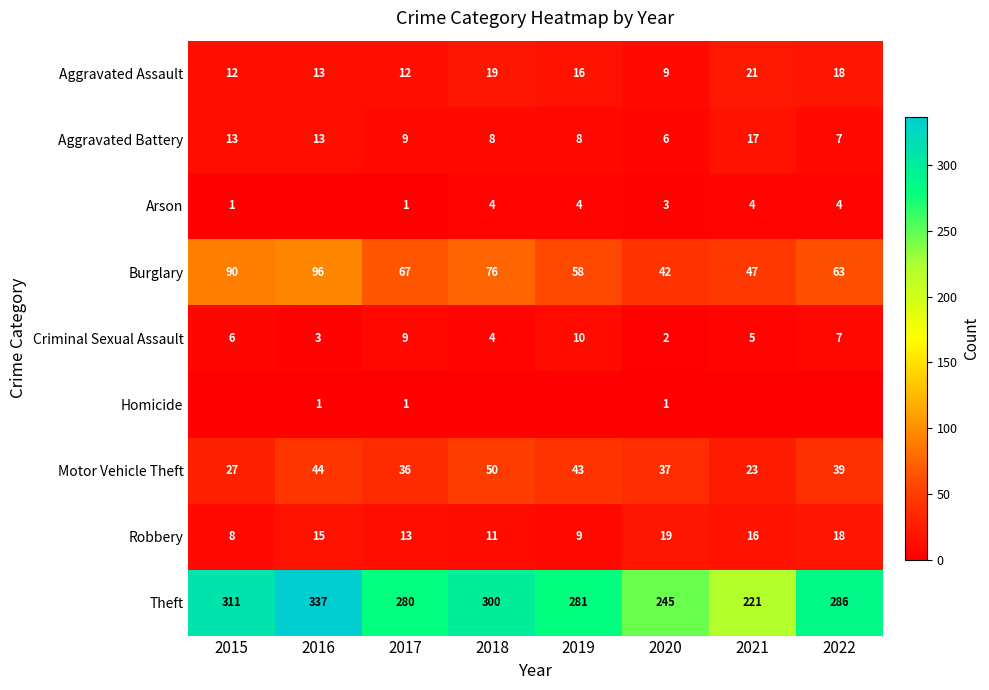

What is the average value of the Aggravated Battery series?

10